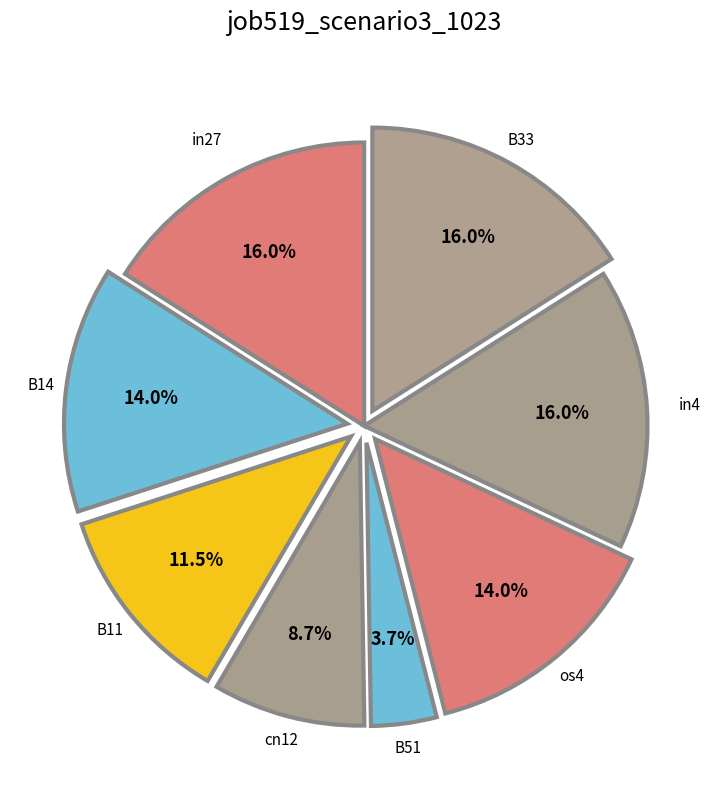

To the nearest percent, what is the difference between the in27 and B51 slice percentages?

12%